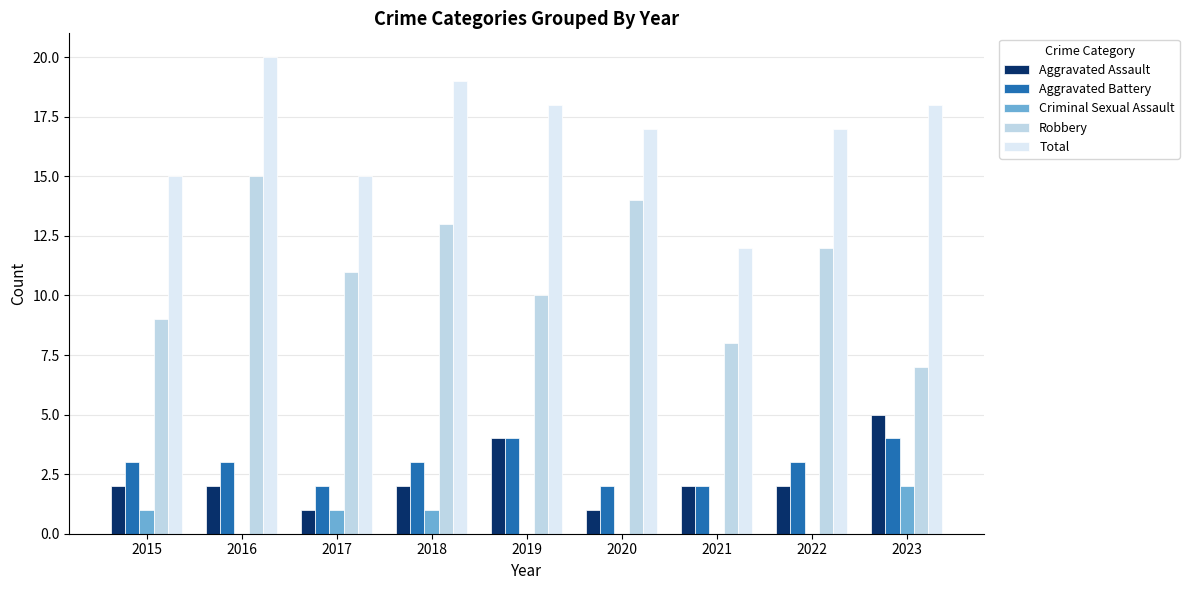

The value of Total at 2022 is 17. True or false?

True